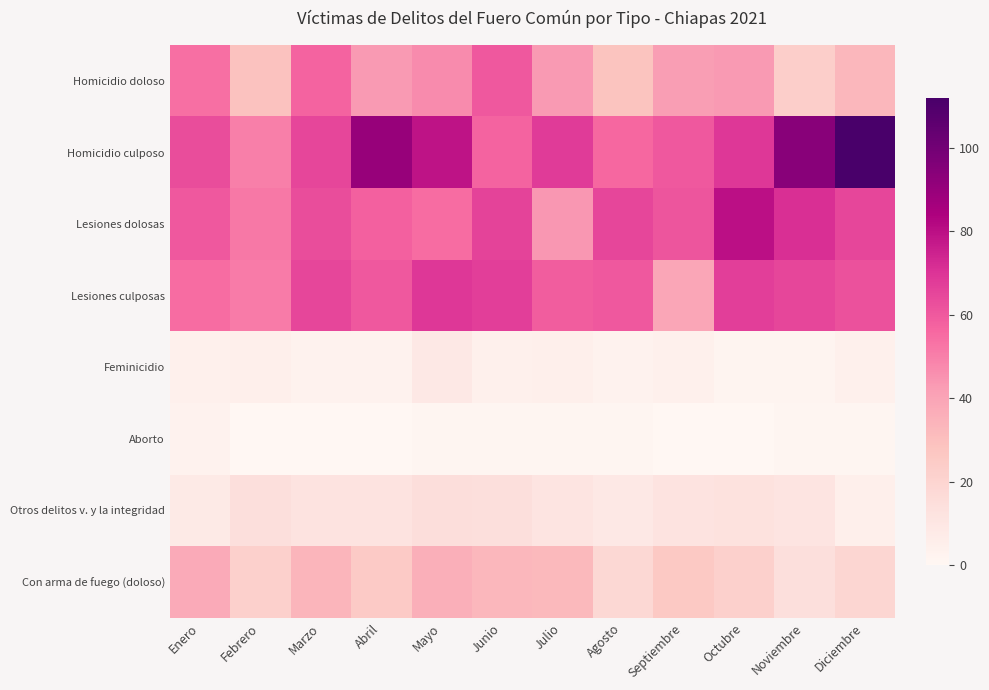

Count the number of categories in the chart.

12